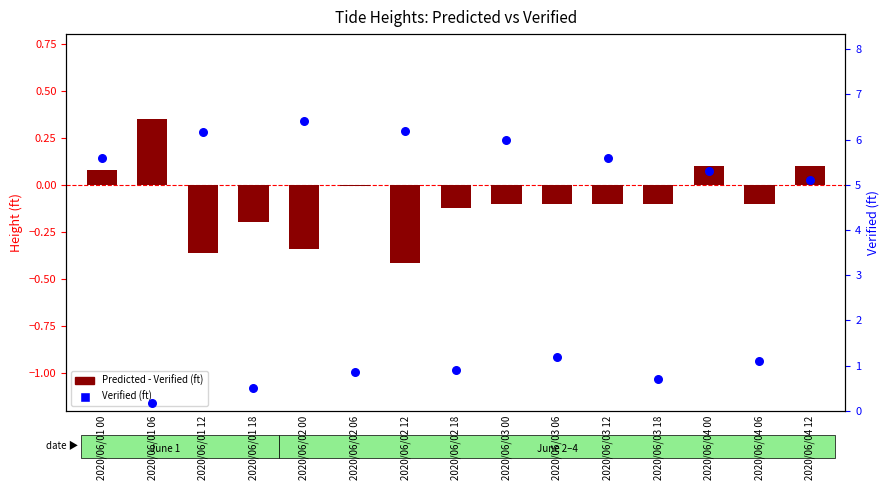

Which series contains the lowest Y value?

Predicted - Verified (ft)